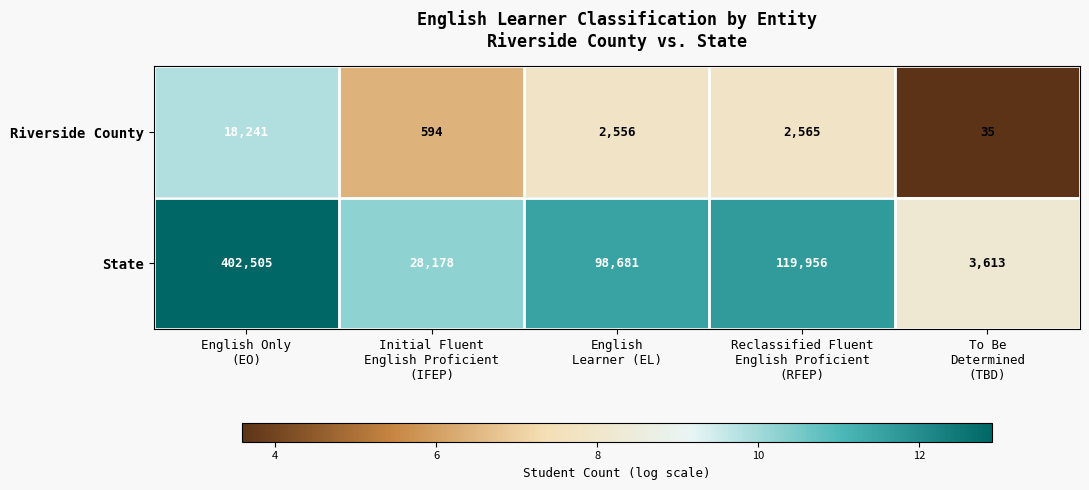

Reading left to right, extract all data points from this chart.

Riverside County: 18241	594	2556	2565	35
State: 402505	28178	98681	119956	3613